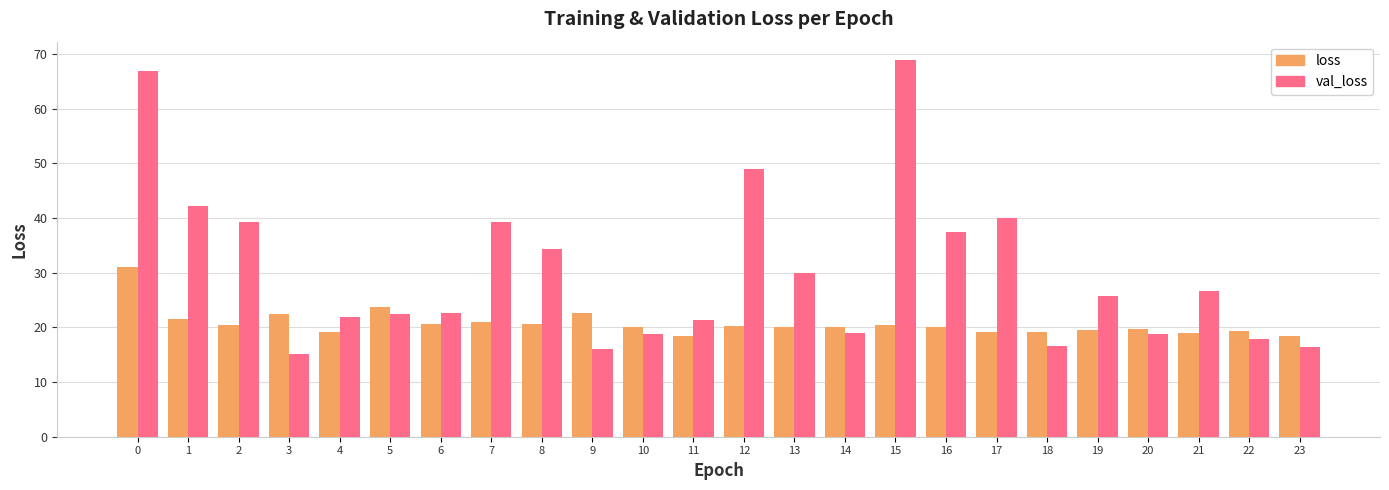

What is the difference between the second highest and second lowest values in the val_loss series?

50.9